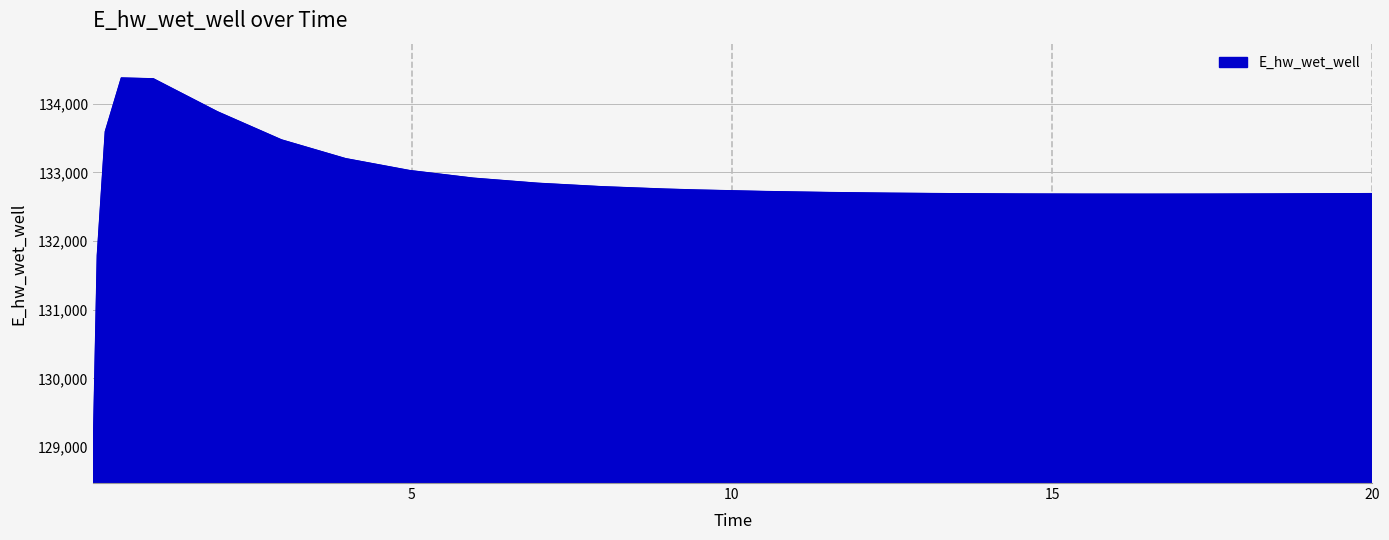

What is the maximum value shown in the chart?

134373.9